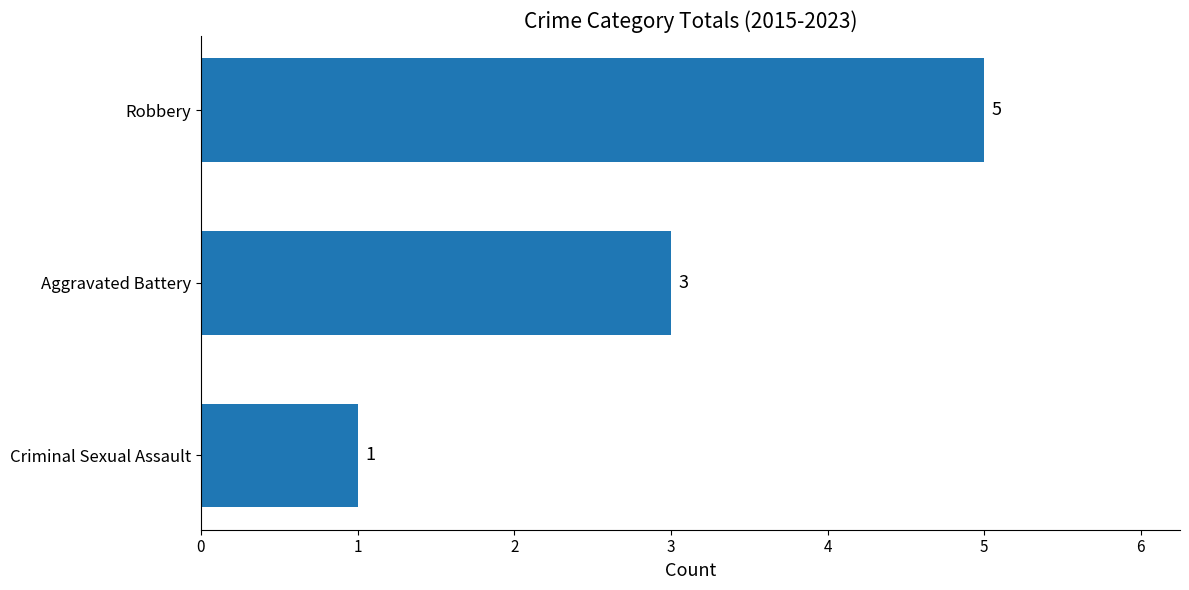

What is the ratio of the value at Aggravated Battery to the value at Robbery?

0.6